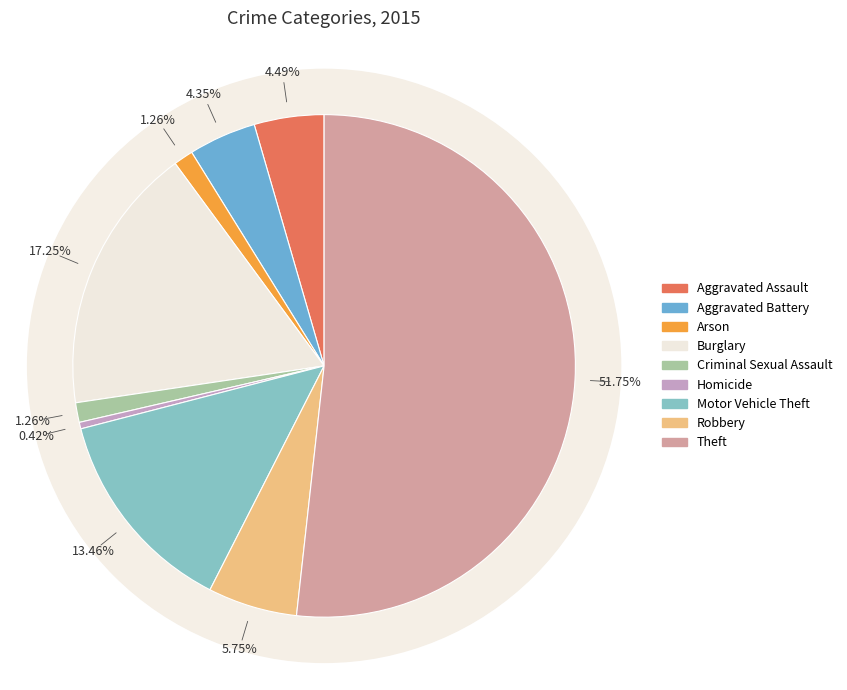

What percentage do Aggravated Battery and Arson together represent?

5.6%